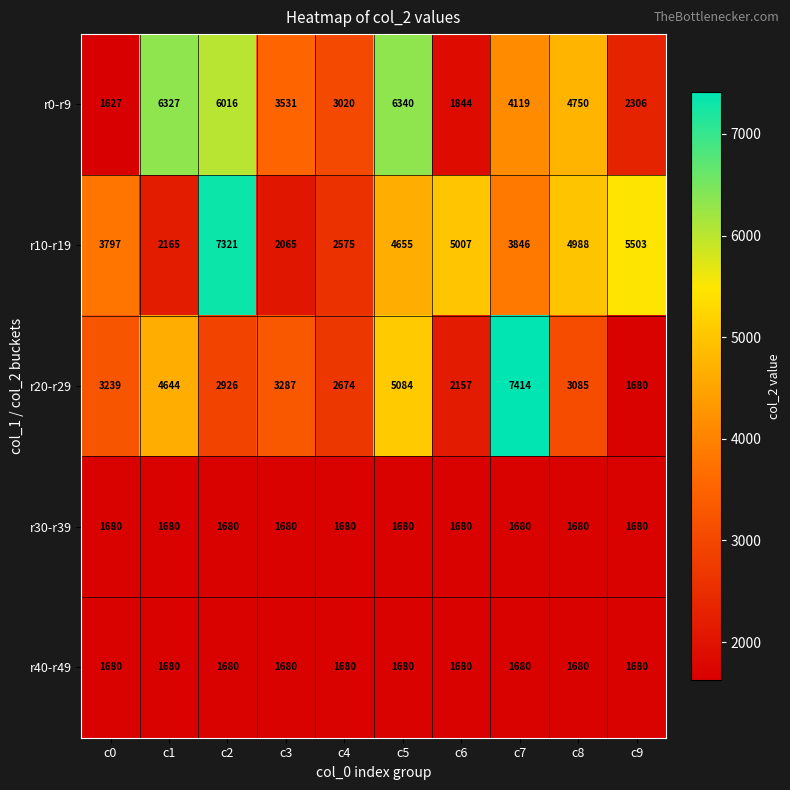

At which category is the sum across all series the highest?

c2